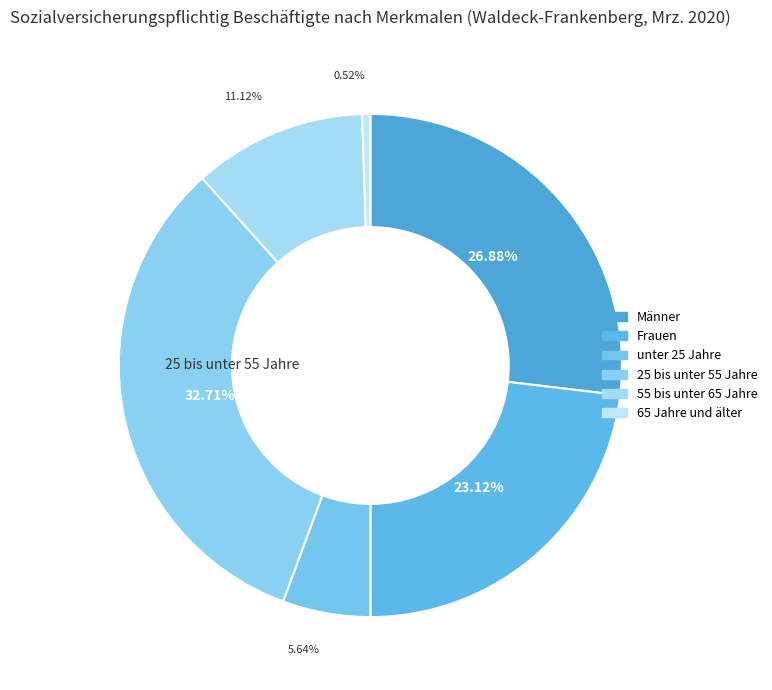

What is the change in value from unter 25 Jahre to 55 bis unter 65 Jahre?

+7036